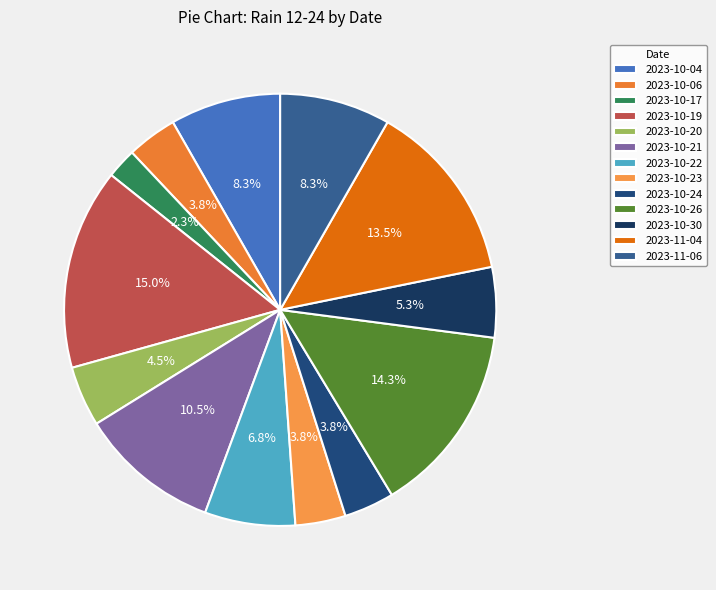

To the nearest percent, what is the difference between the largest and smallest slice percentages?

13%